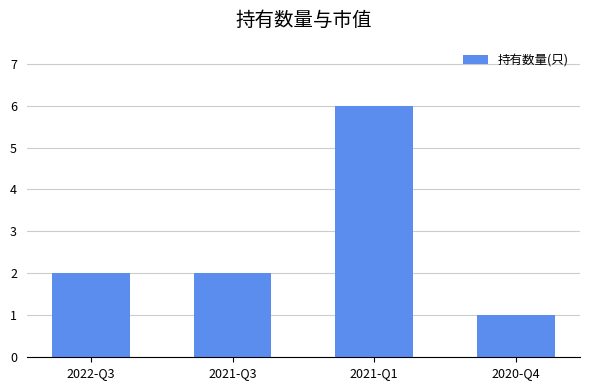

What is the value of the 3rd bar from the left?

6